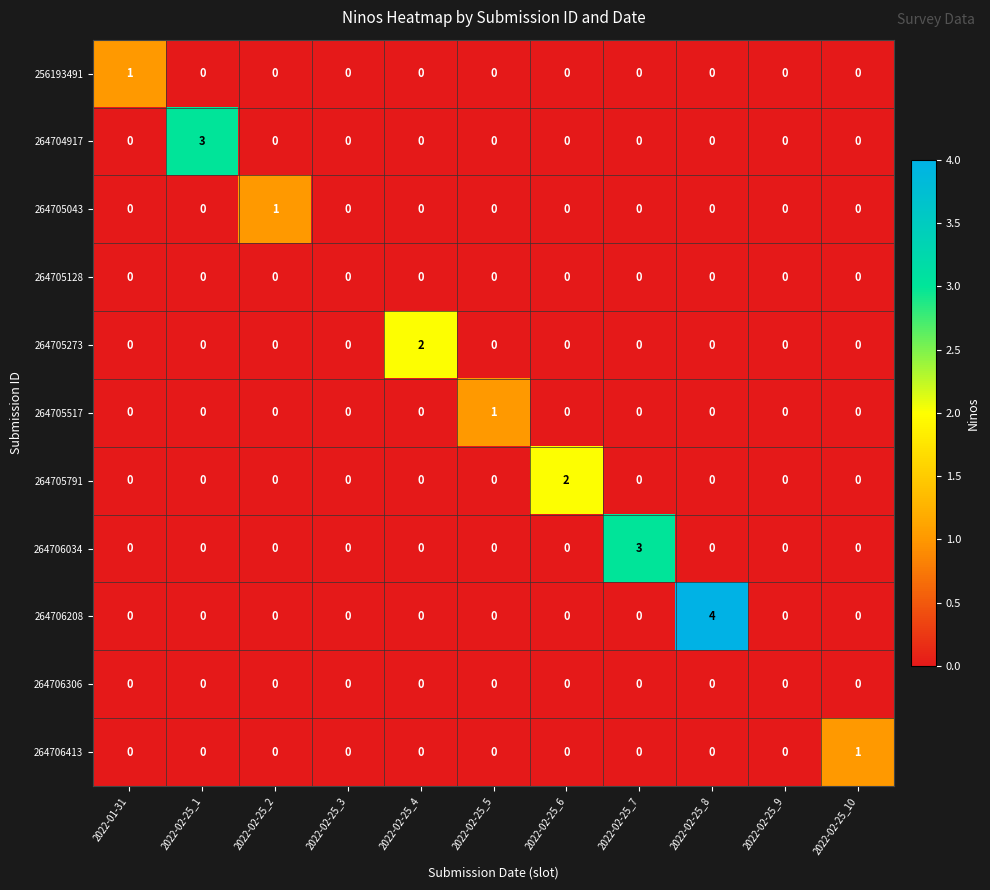

Which series has the largest total across all categories?

264706208